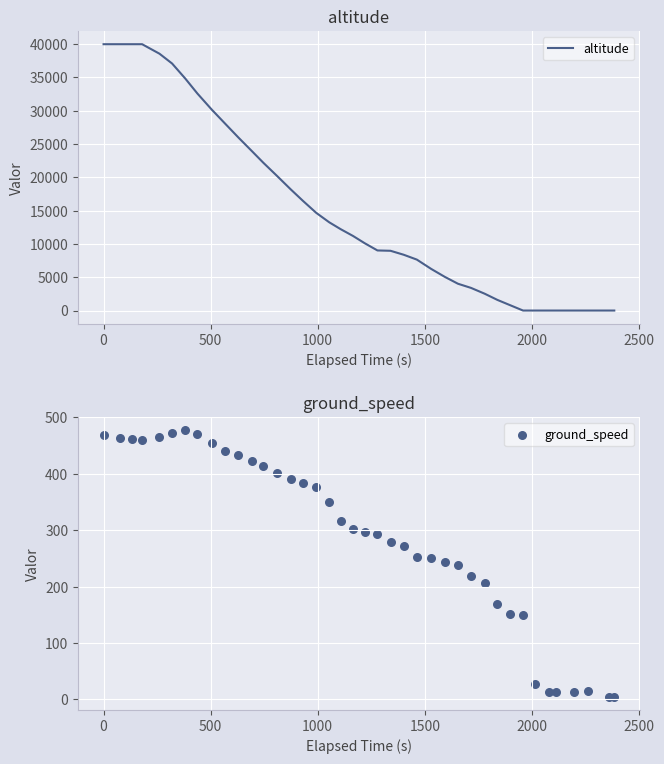

Is the value of altitude at 11 greater than the value of ground_speed at 9?

Yes